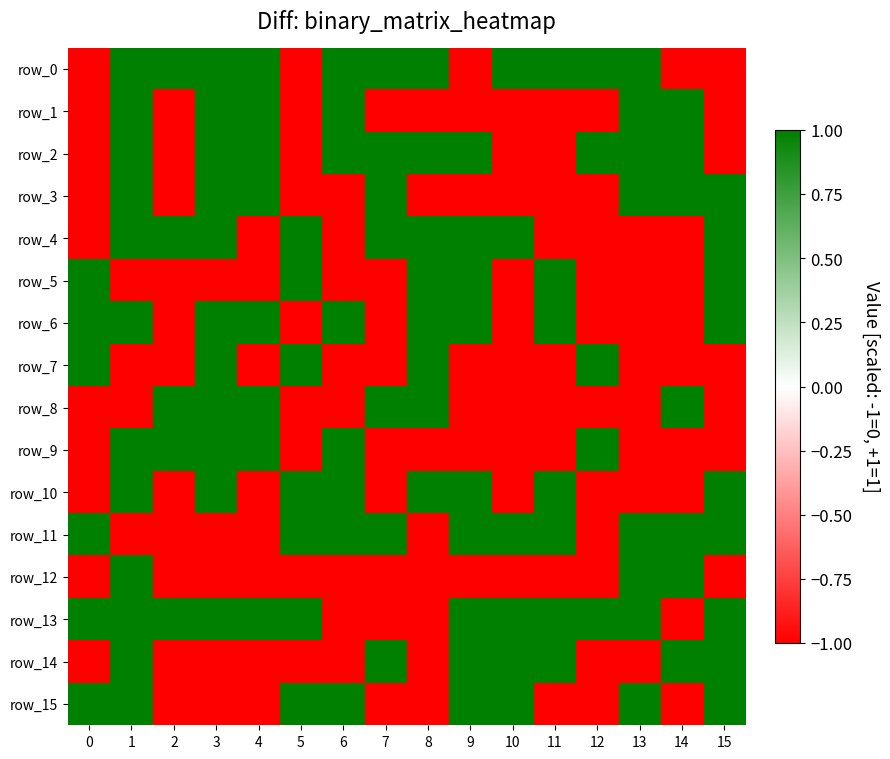

At which category is the sum across all series the highest?

1